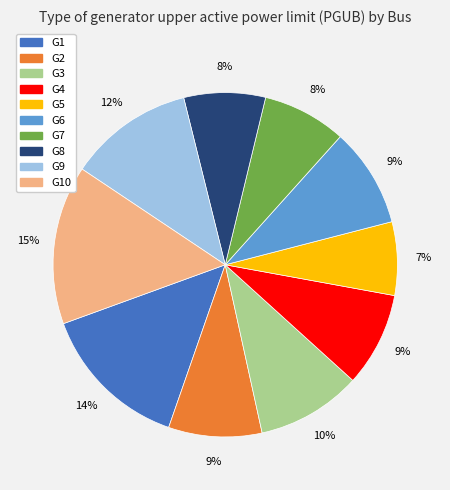

Approximately how many times larger is the value at G10 compared to G4?

1.7